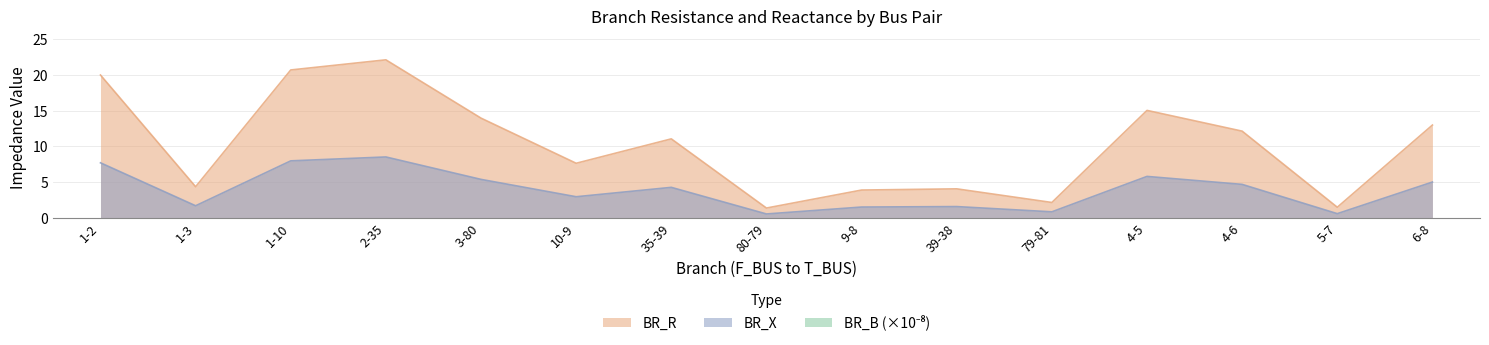

Reading left to right, extract all data points from this chart.

BR_R: 20.0	4.3	20.7	22.1	13.9	7.6	11.0	1.3	3.9	4.0	2.1	15.0	12.1	1.5	13.0
BR_X: 7.7	1.7	8.0	8.5	5.4	2.9	4.2	0.5	1.5	1.6	0.8	5.8	4.7	0.6	5.0